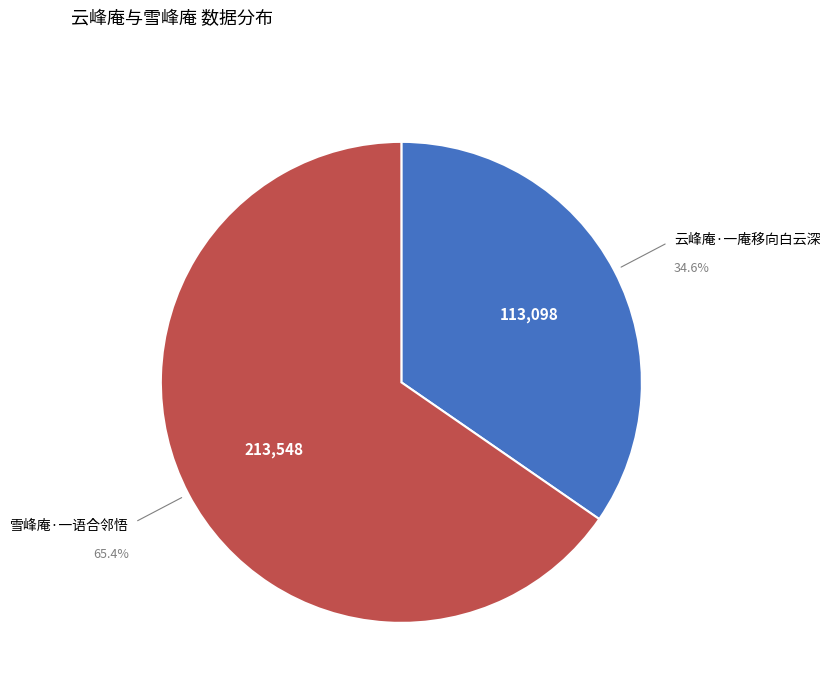

Is there a majority slice in this chart?

Yes